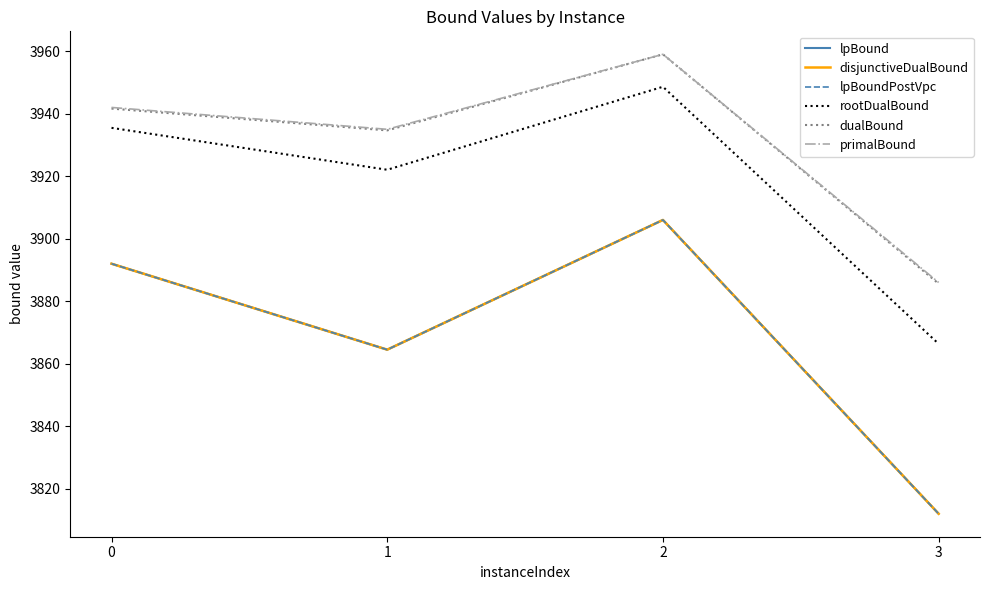

True or false: rootDualBound has a value of 1263.1 at 1.

False